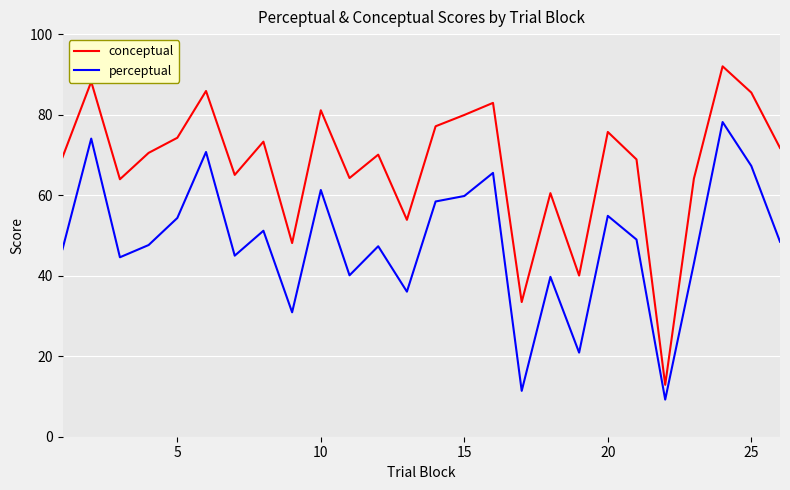

What is the difference between the maximum and minimum values in the perceptual series?

68.9